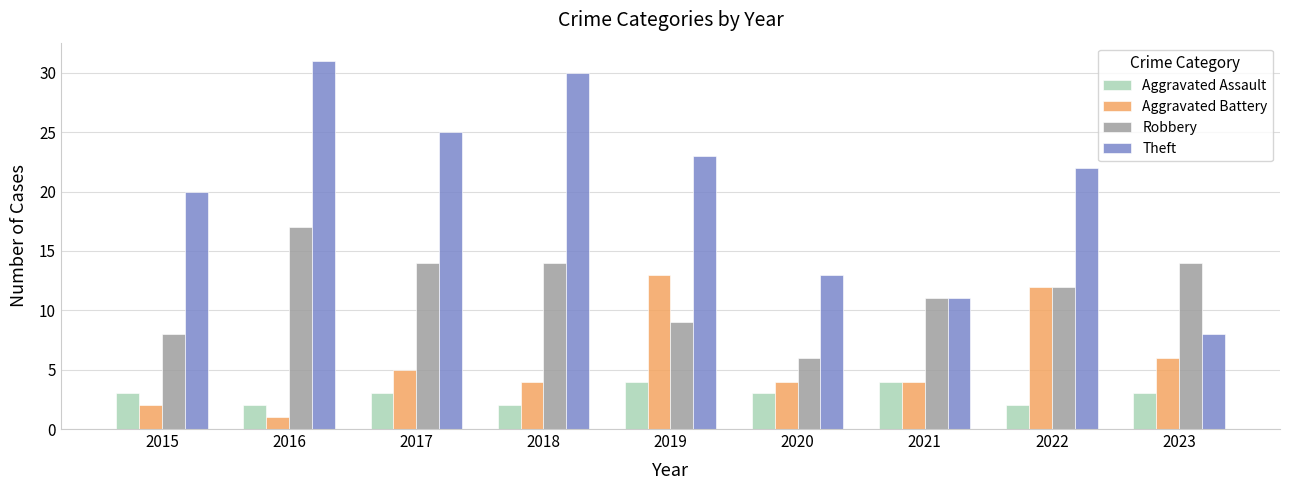

What is the sum of the Robbery values at 2021 and 2018?

25